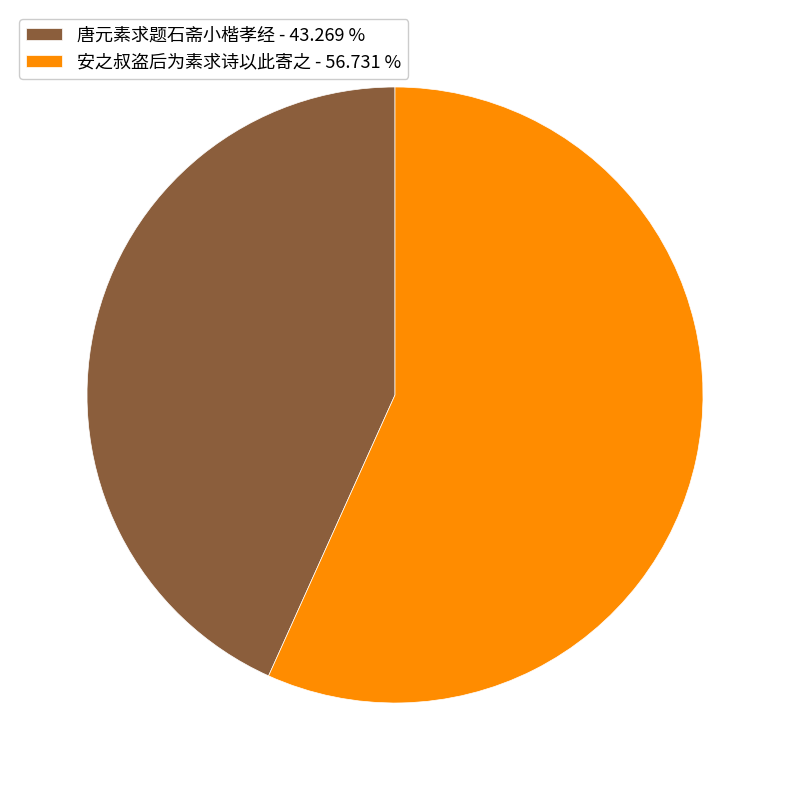

Between 唐元素求题石斋小楷孝经 - 43.269 % and 安之叔盗后为素求诗以此寄之 - 56.731 %, which is larger?

安之叔盗后为素求诗以此寄之 - 56.731 %